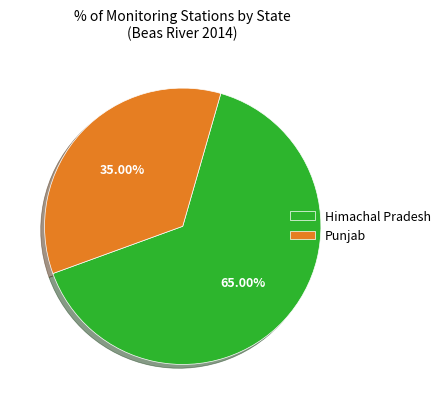

What is the ratio of the value at Punjab to the value at Himachal Pradesh?

0.5